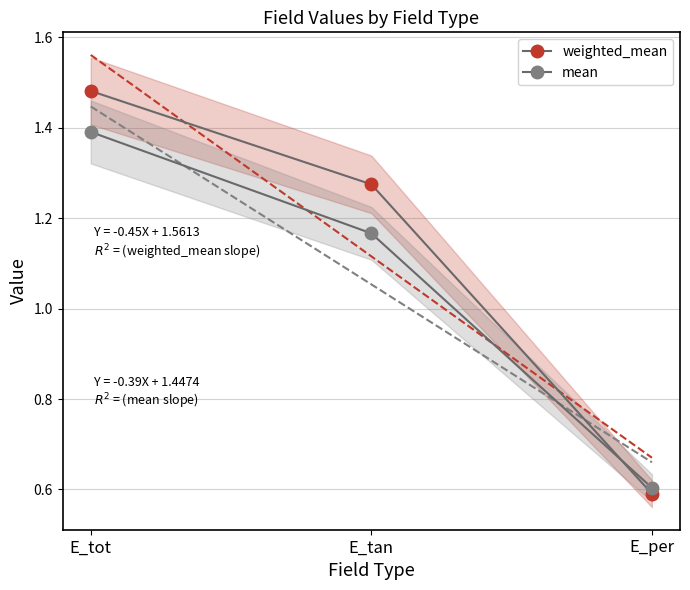

The mean series shows 0.6 at E_per. True or false?

True